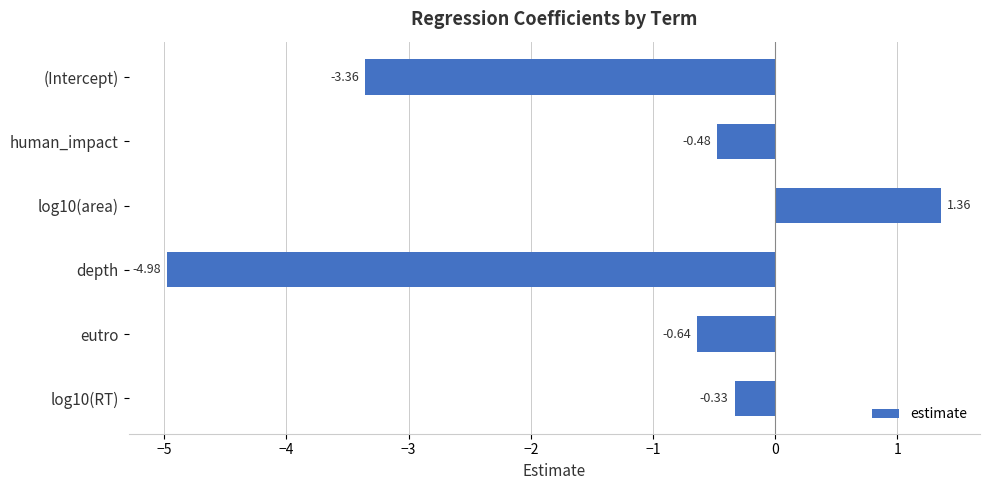

Between eutro and log10(RT), which is larger?

log10(RT)